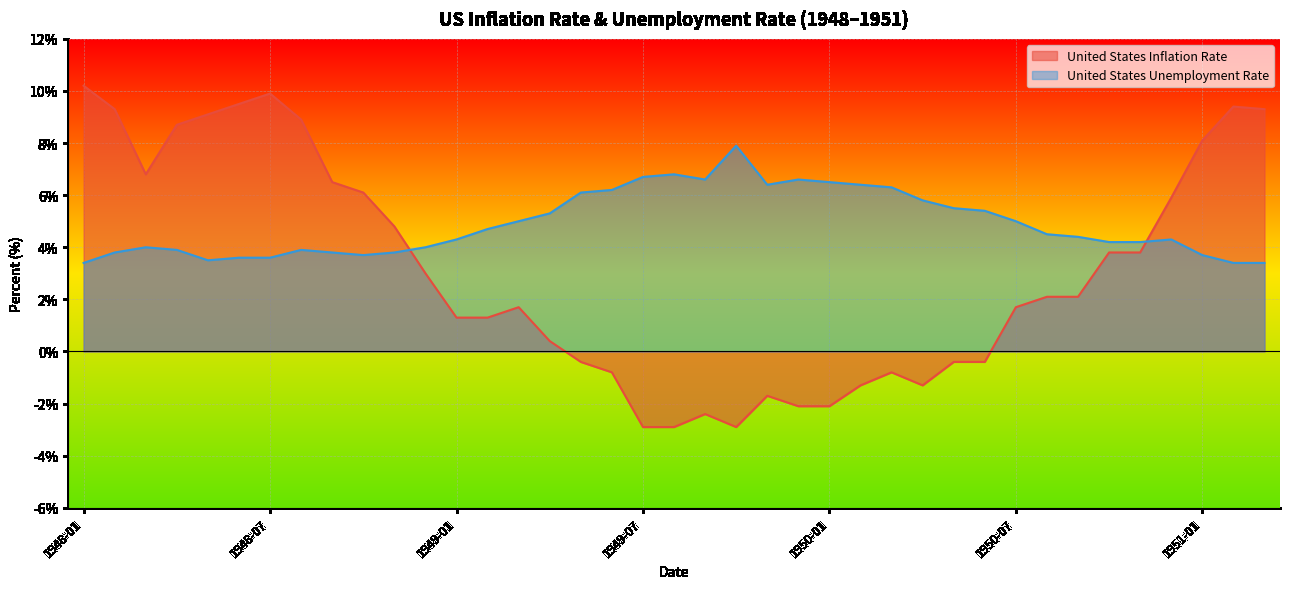

What is the difference between the second highest and second lowest values in the United States Inflation Rate series?

12.8